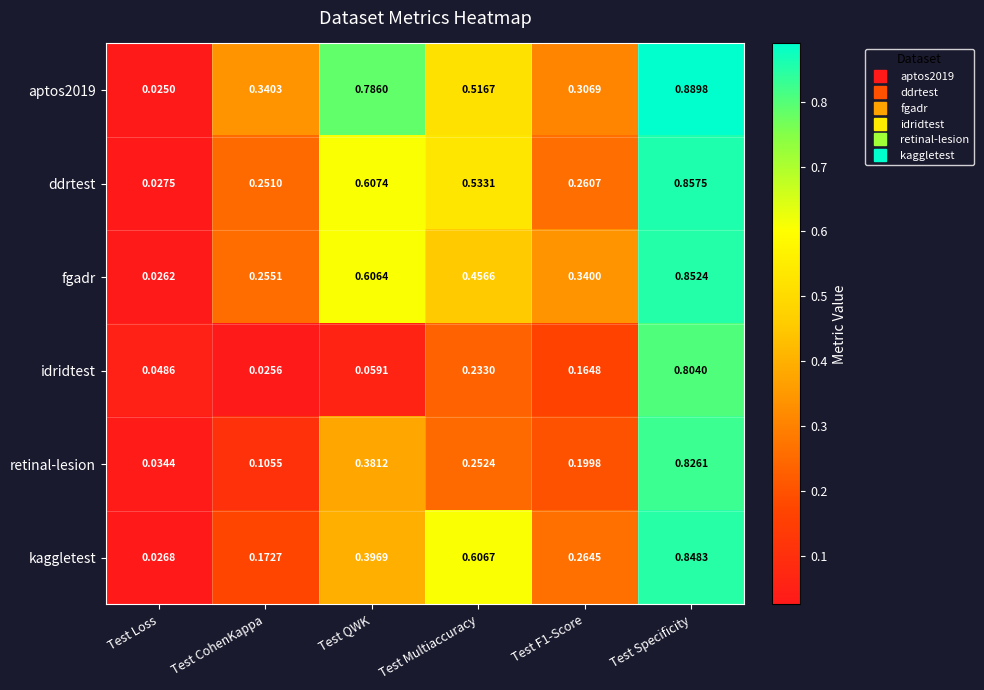

At which label does kaggletest reach its minimum?

Test Loss